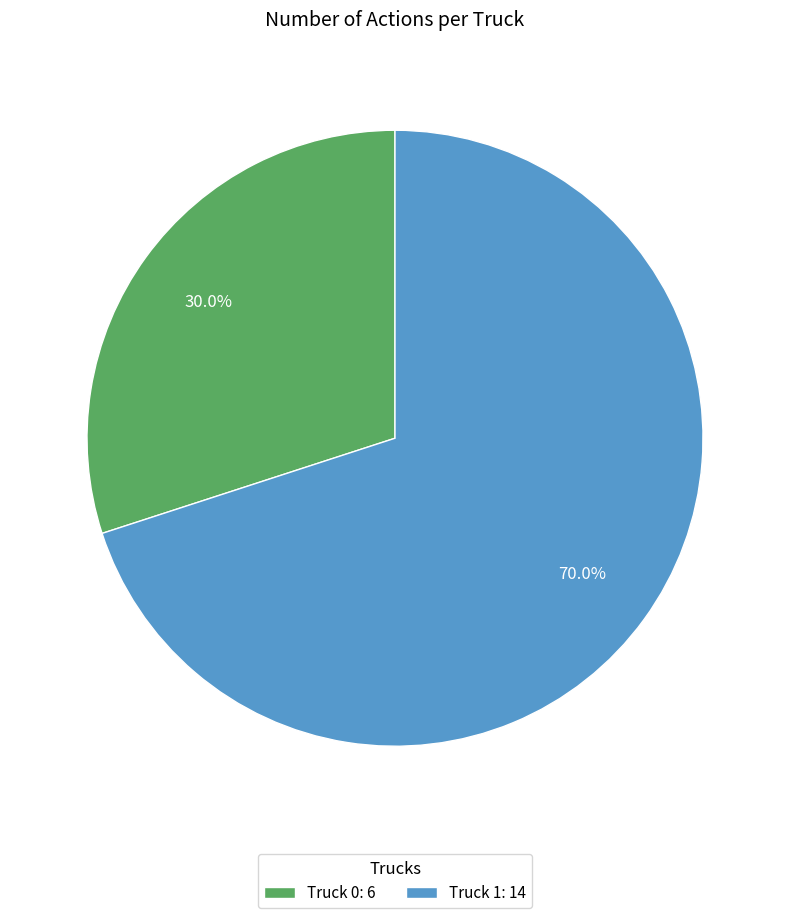

Does any single category account for the majority?

Yes